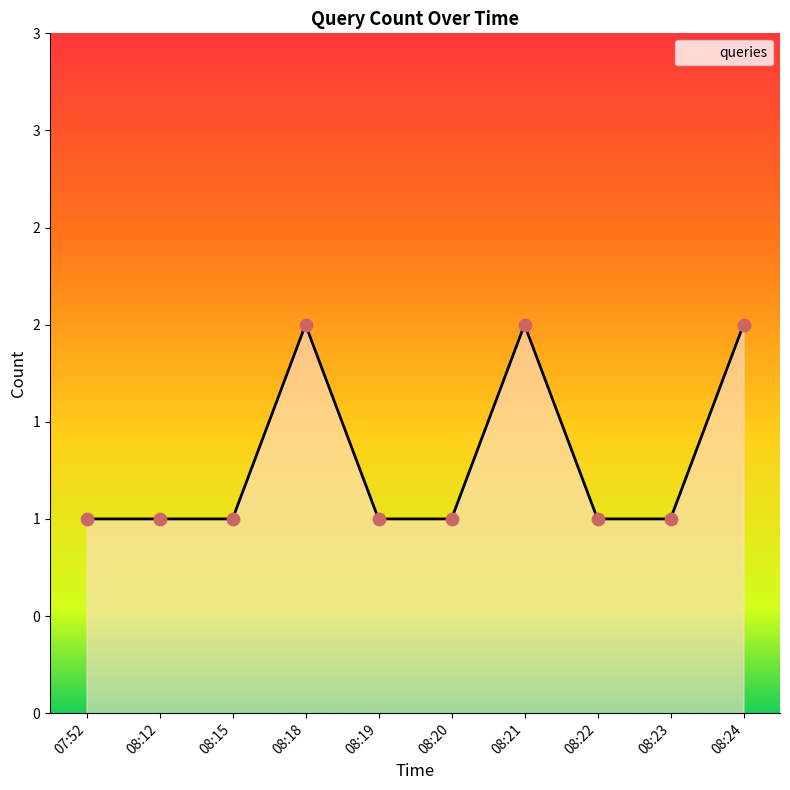

Which has a higher value, 08:18 or 08:23?

08:18